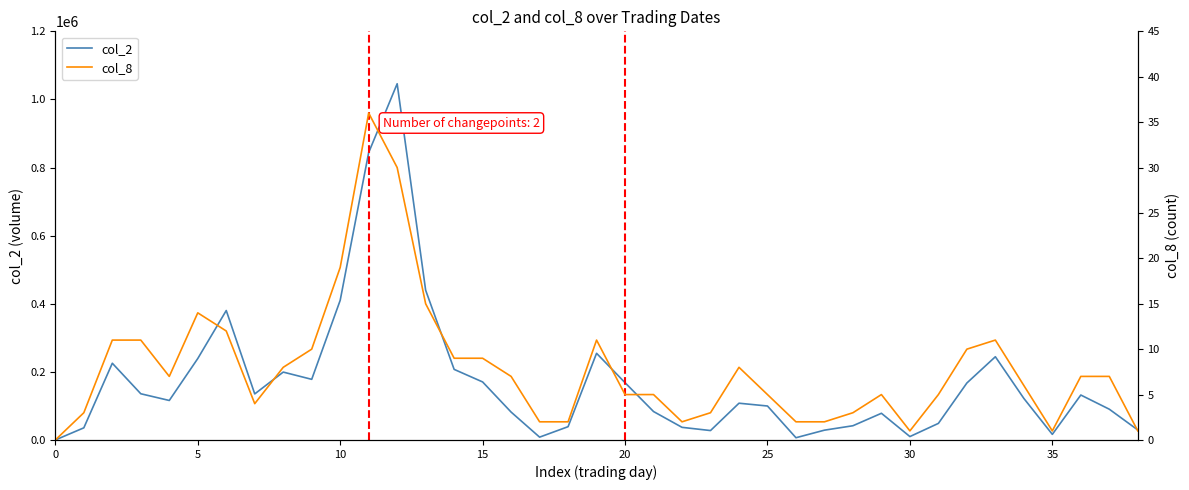

What is the label of the 31st point from the left?

30